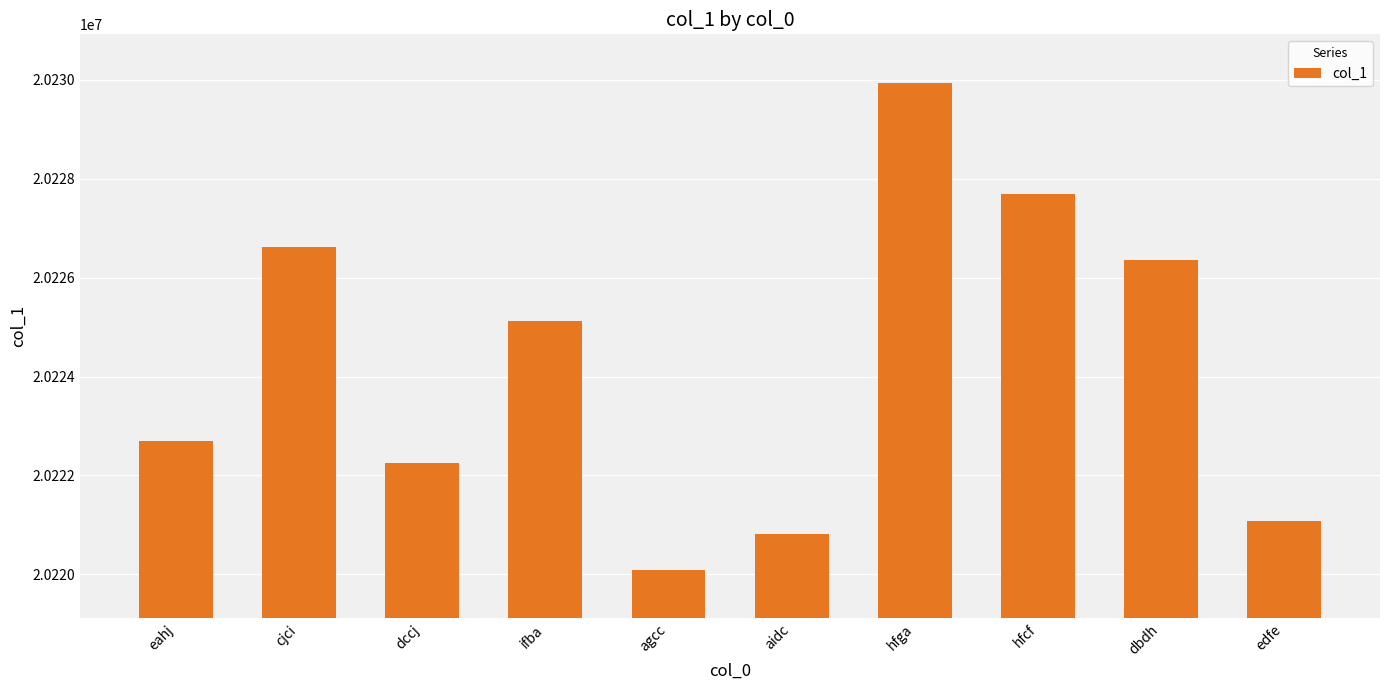

At which label is the value closest to 20225014?

ifba